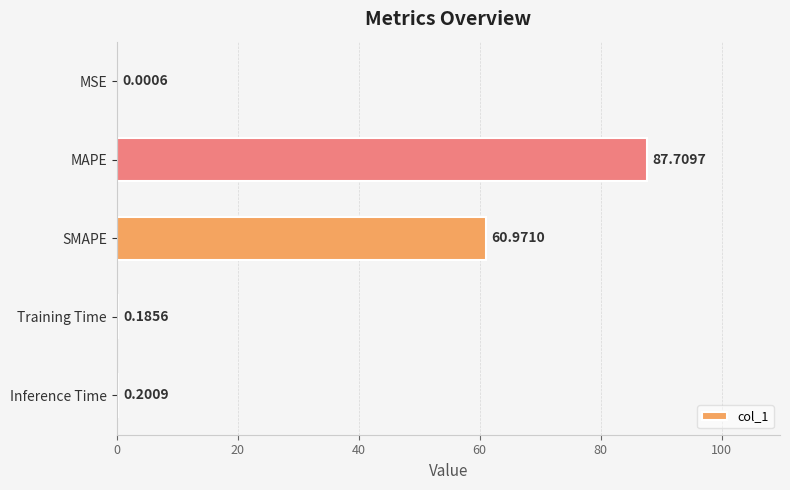

Which category has the highest value across all series?

MAPE